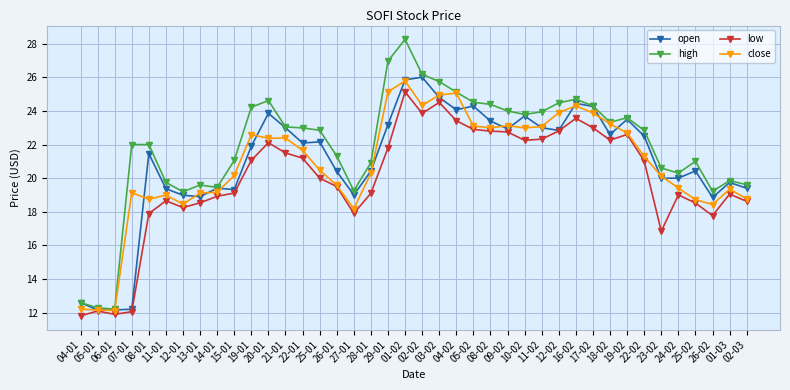

Is it true that open equals 18.9 at 13-01?

True